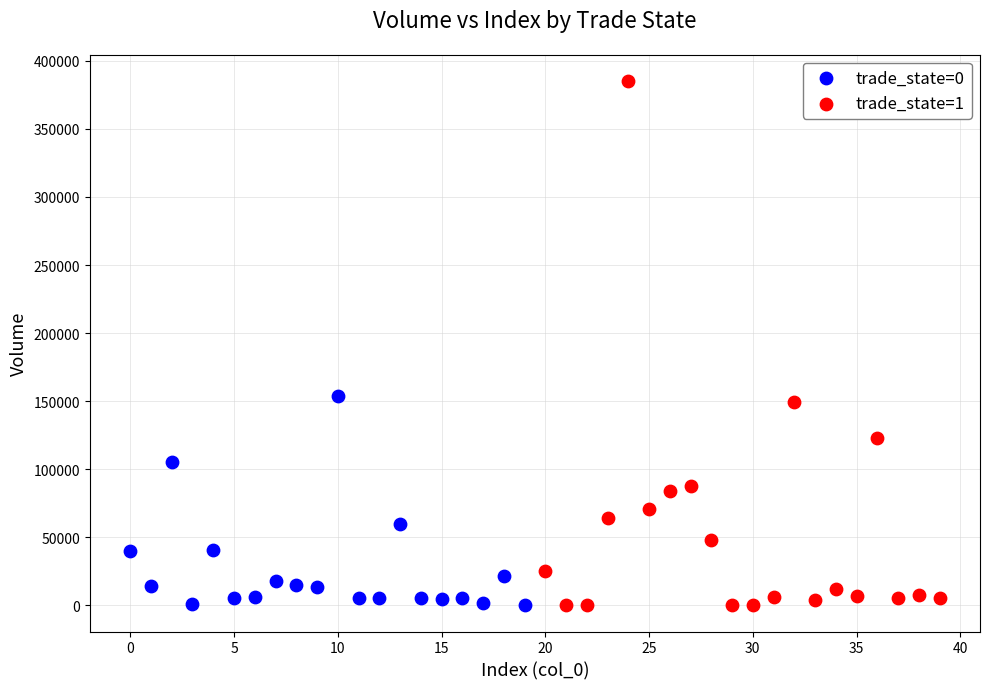

Which series contains the highest Y value?

trade_state=1